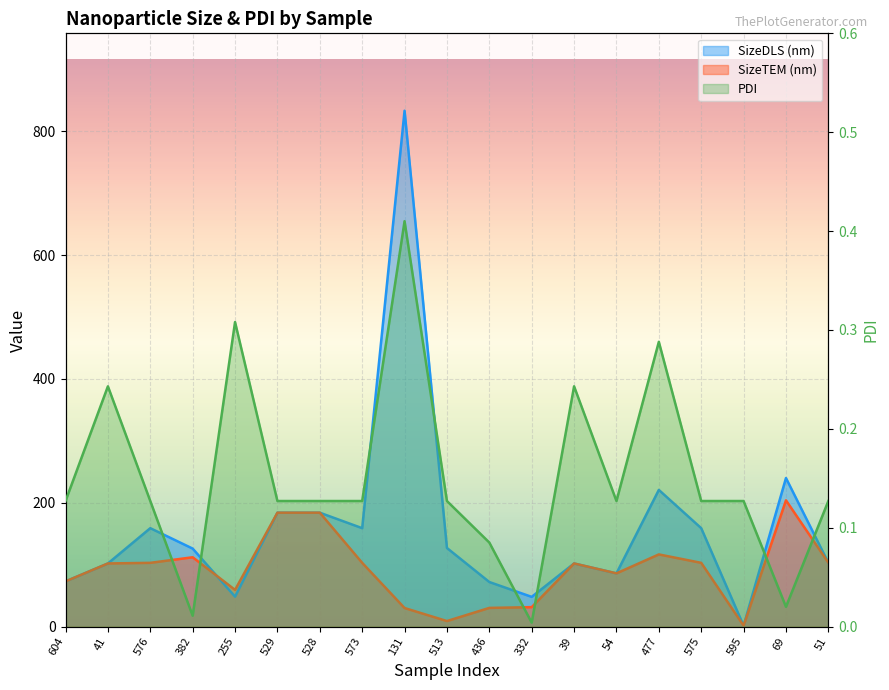

Between 436 and 575, which series saw the biggest shift?

SizeDLS (nm)